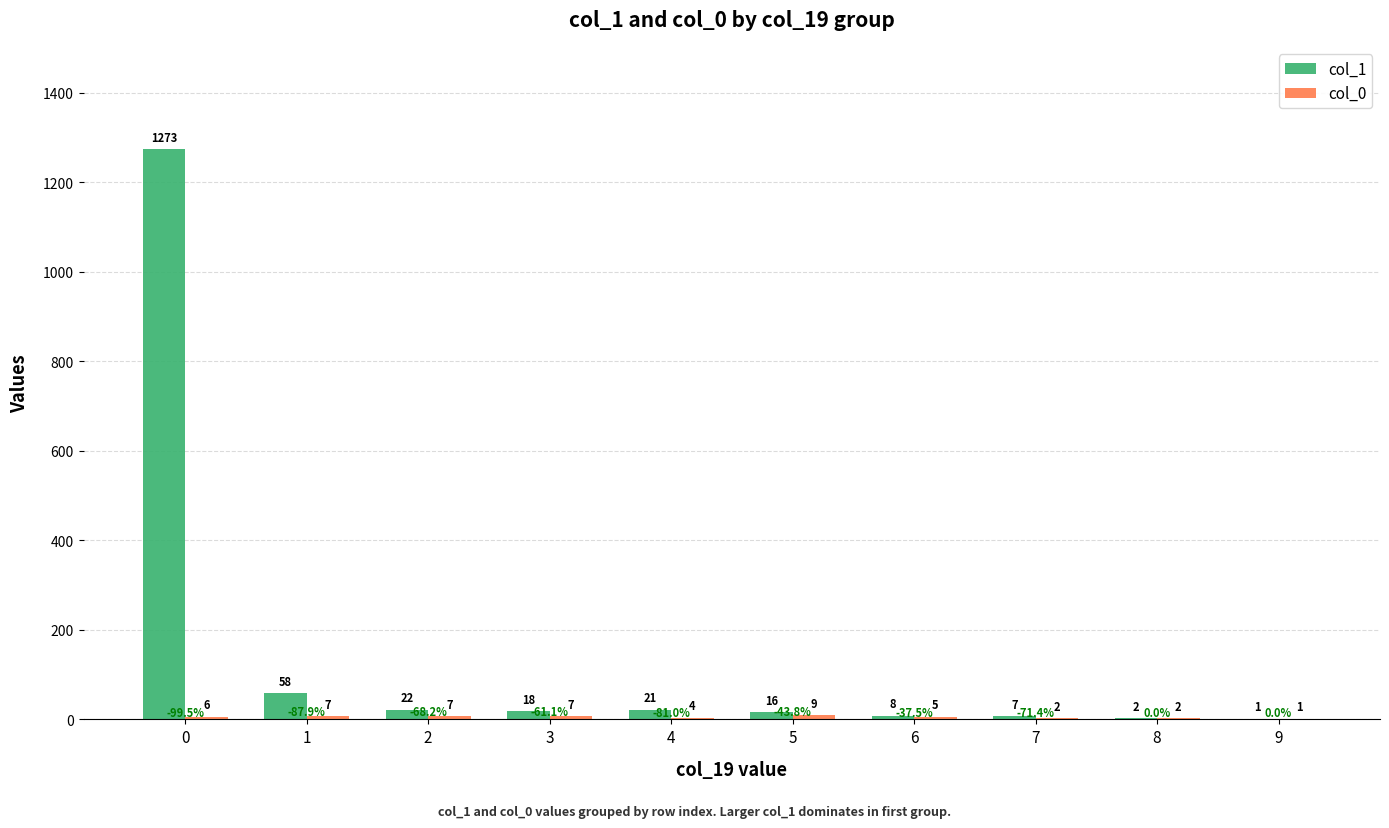

How many series are shown in this chart?

2